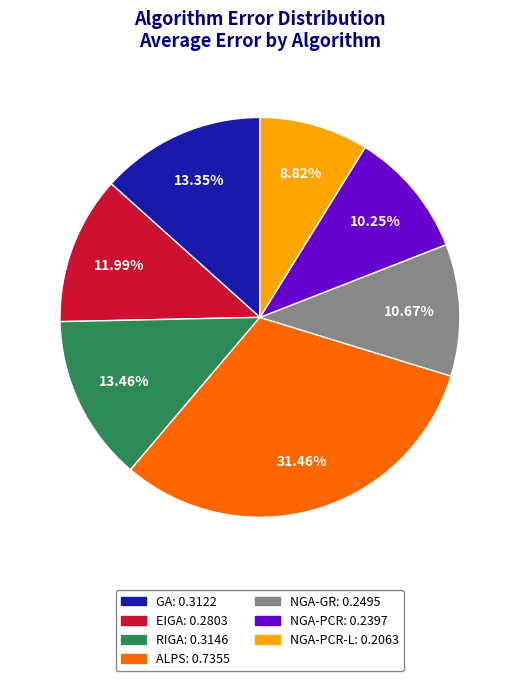

Is there a majority slice in this chart?

No